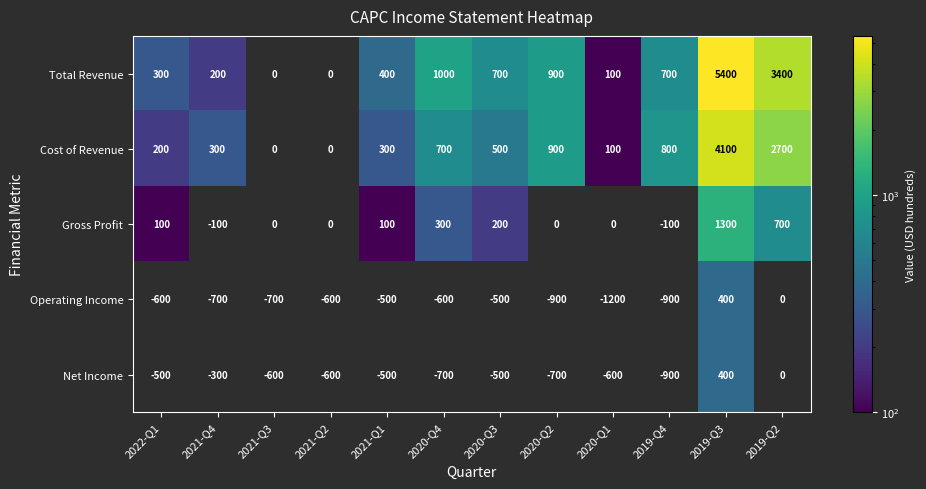

What is the sum of the Cost of Revenue values at 2019-Q3 and 2019-Q4?

4900